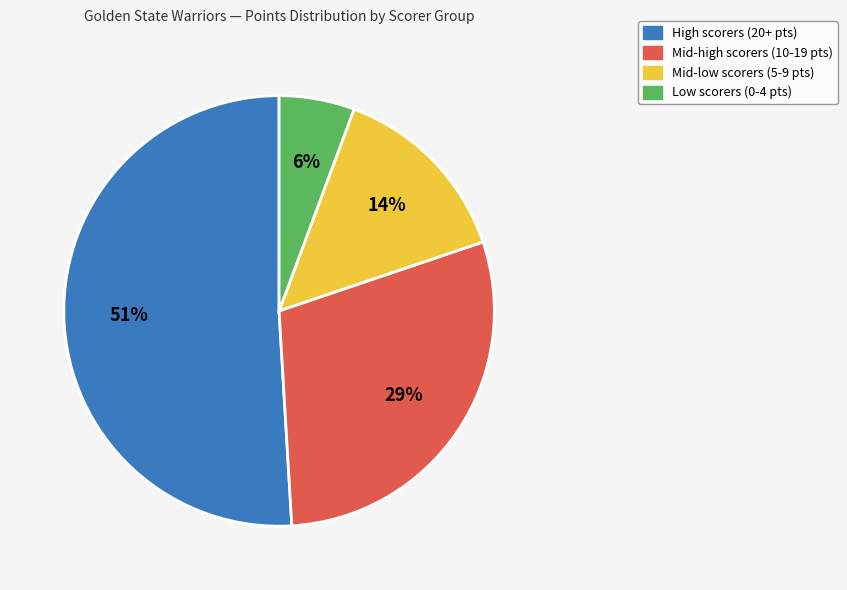

Does any single category account for the majority?

Yes